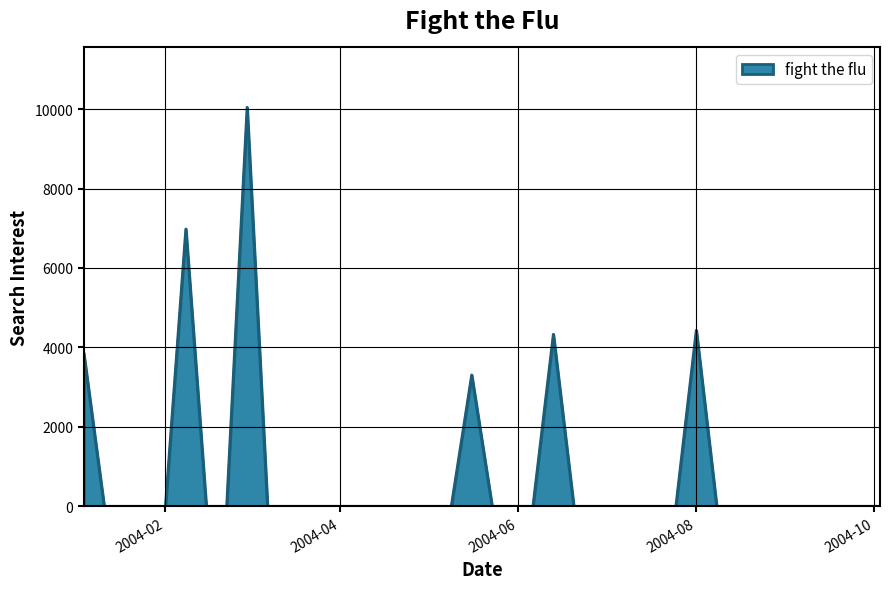

What is the difference between the maximum and minimum values?

10044.0